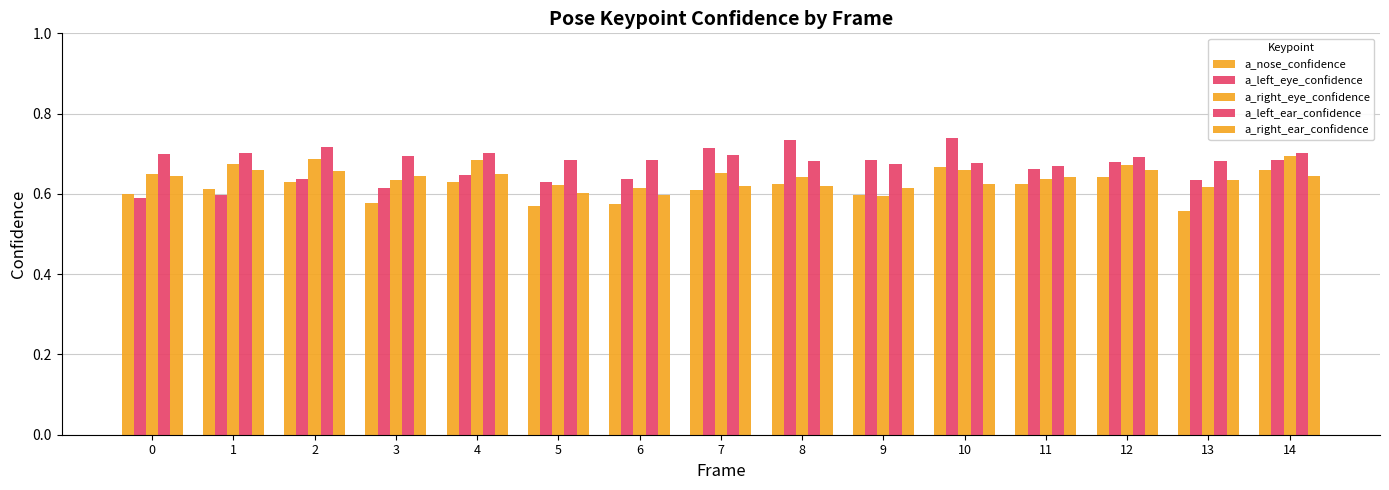

How many data points does each series have?

15